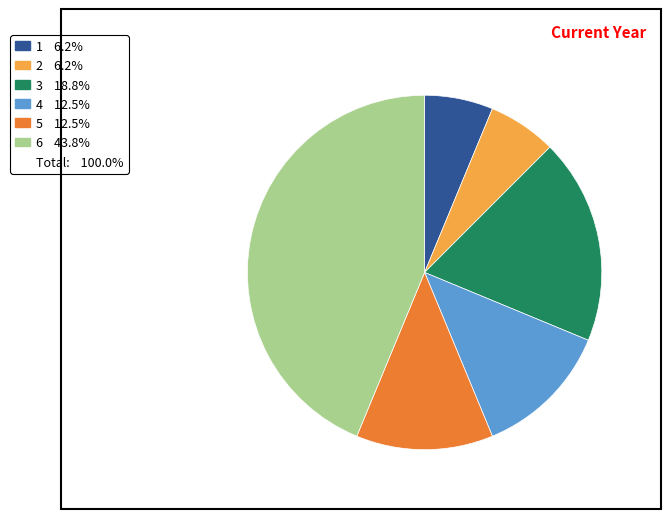

Is there any slice that represents more than half of the pie?

No